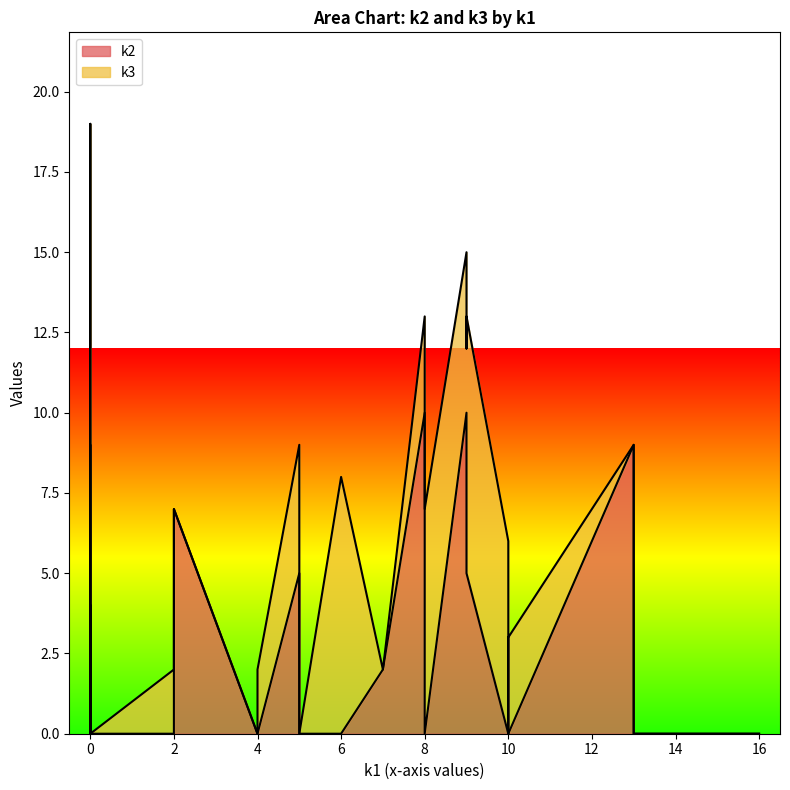

How many series are shown in this chart?

2